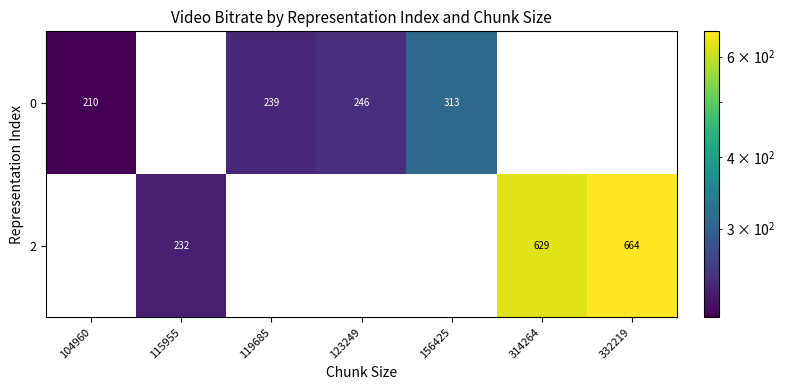

What is the difference between the 0 values at 104960 and 123249?

36